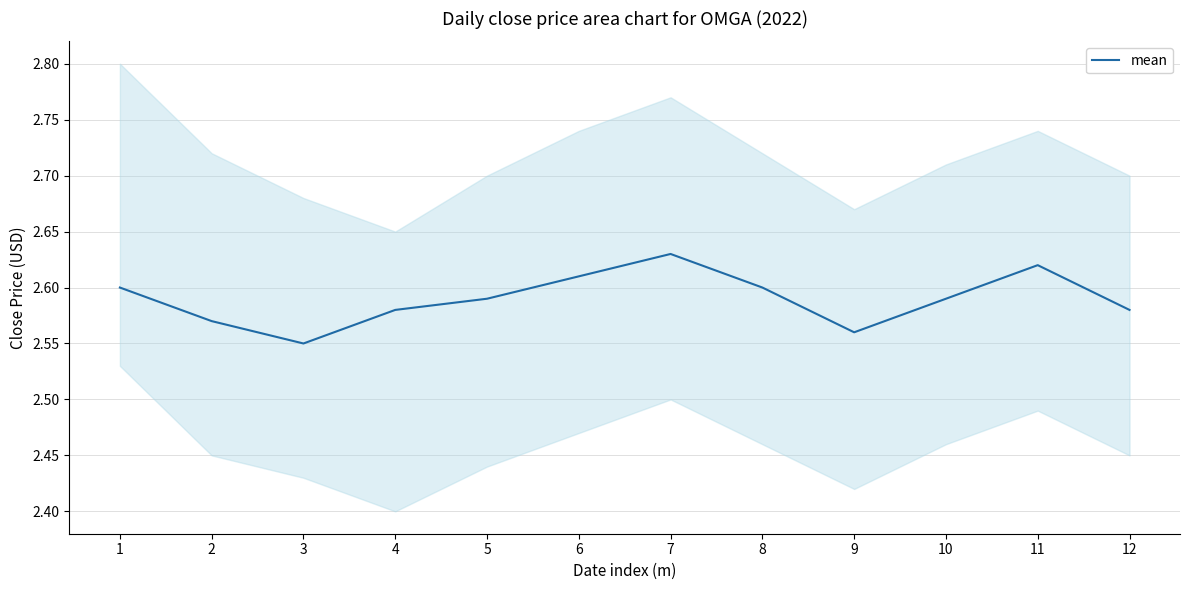

What value does the data have at 4?

2.6